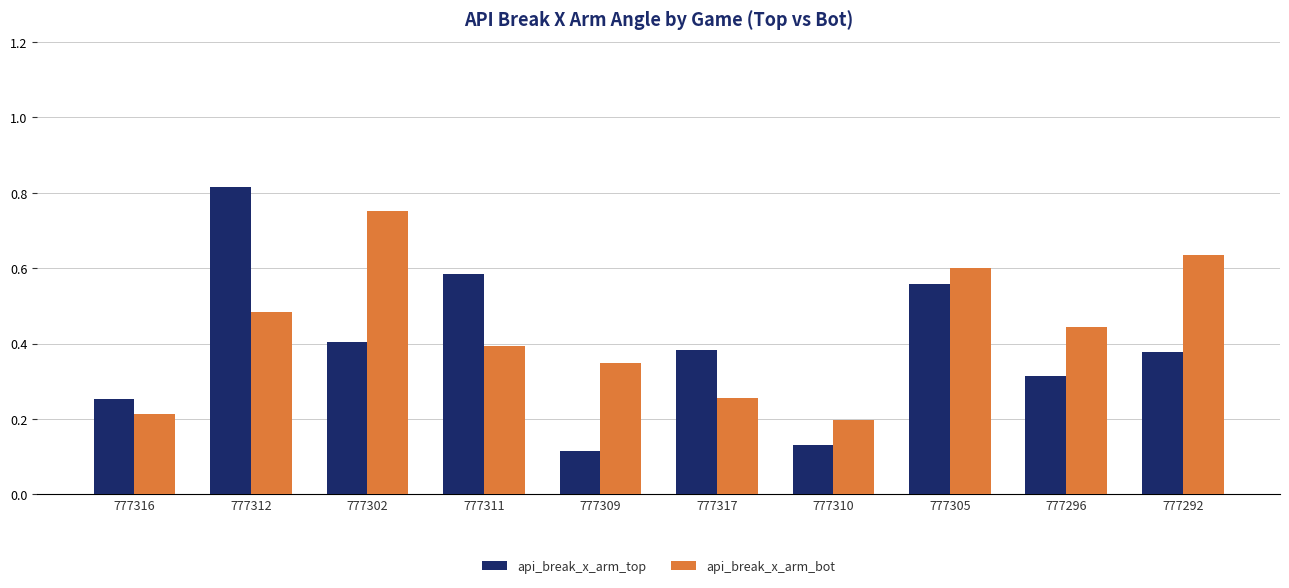

What position from the left is 777309?

5